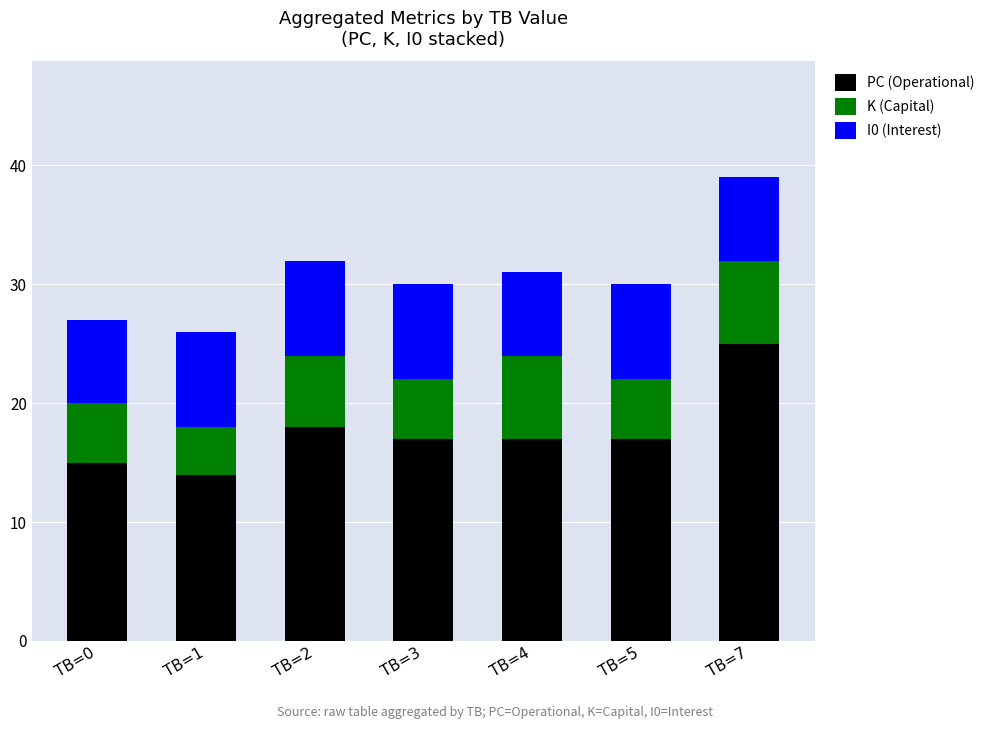

The value of PC (Operational) at TB=4 is 4. True or false?

False